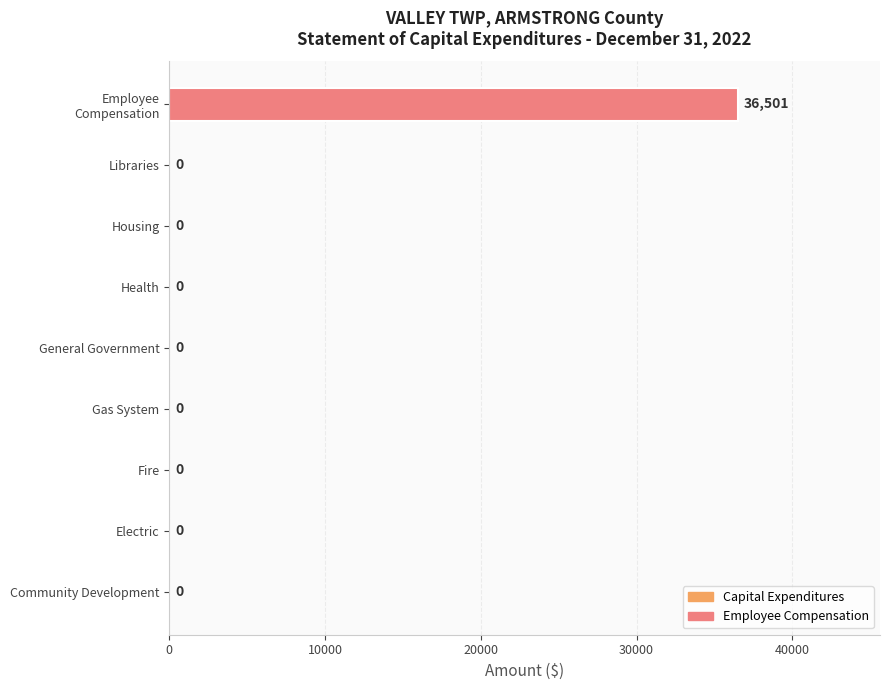

What is the sum of all values?

36501